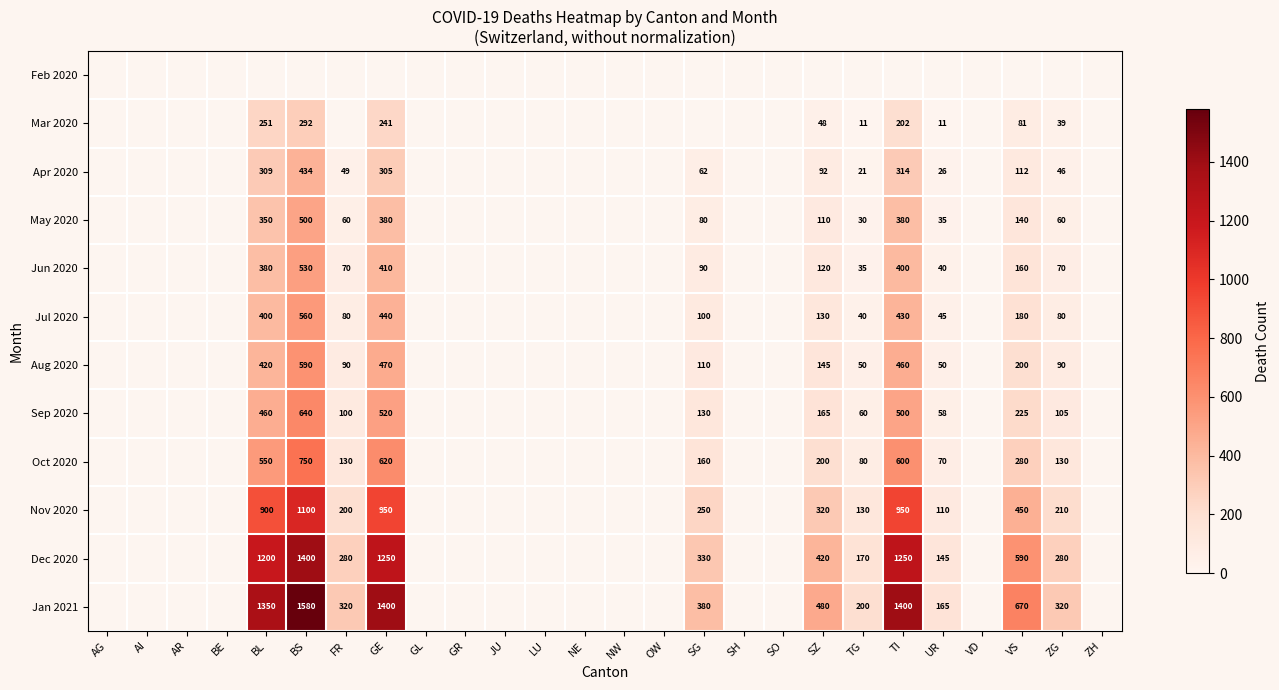

The value of Nov 2020 at SG is 250. True or false?

True